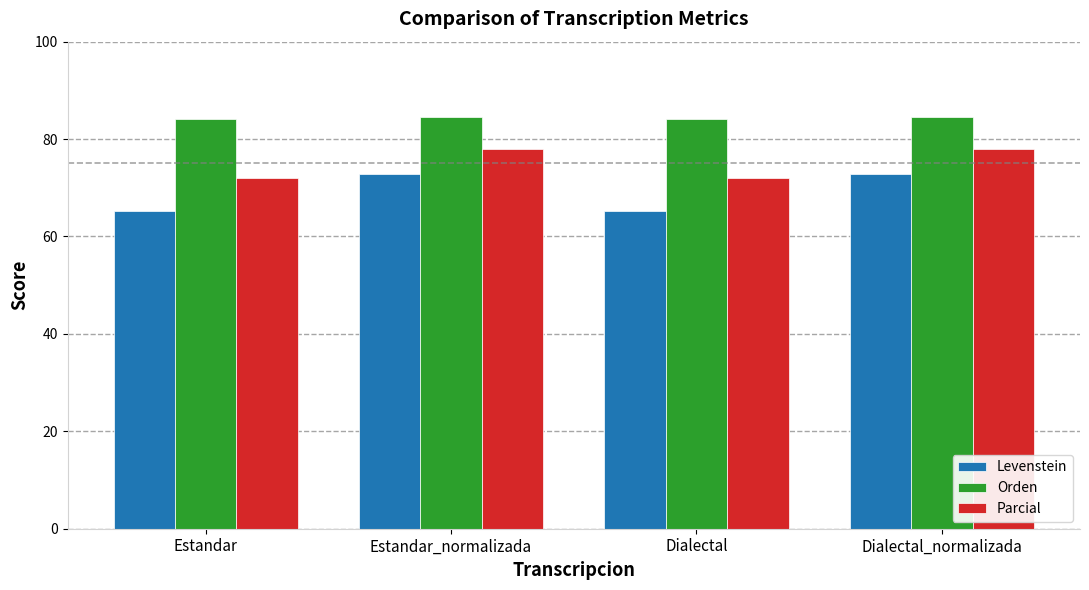

At which label does Parcial first exceed 78?

Estandar_normalizada